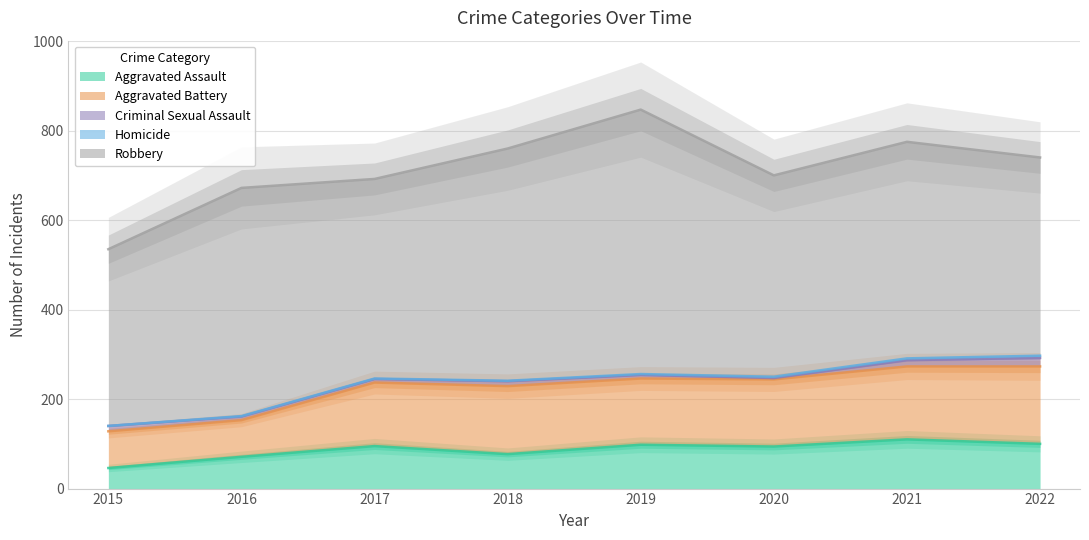

At which category does Aggravated Battery reach its first local valley?

2019